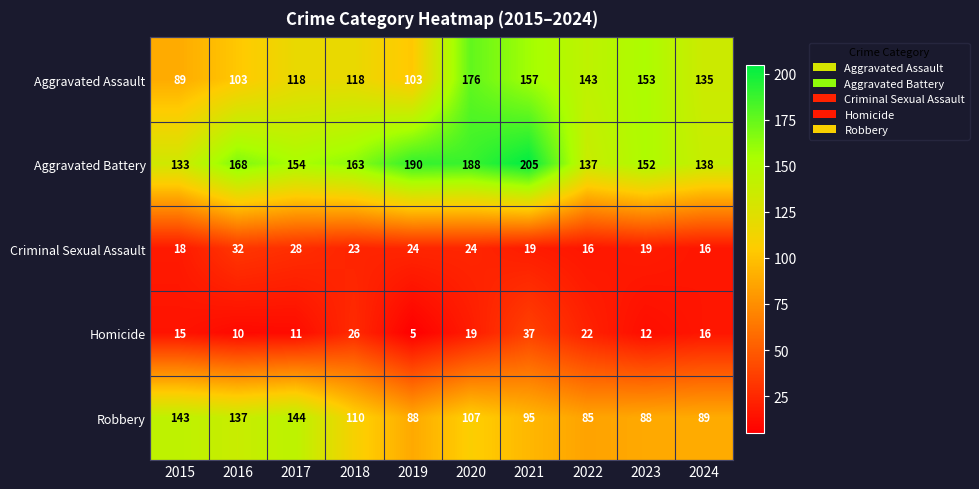

Is it true that Aggravated Battery equals 135 at 2021?

False